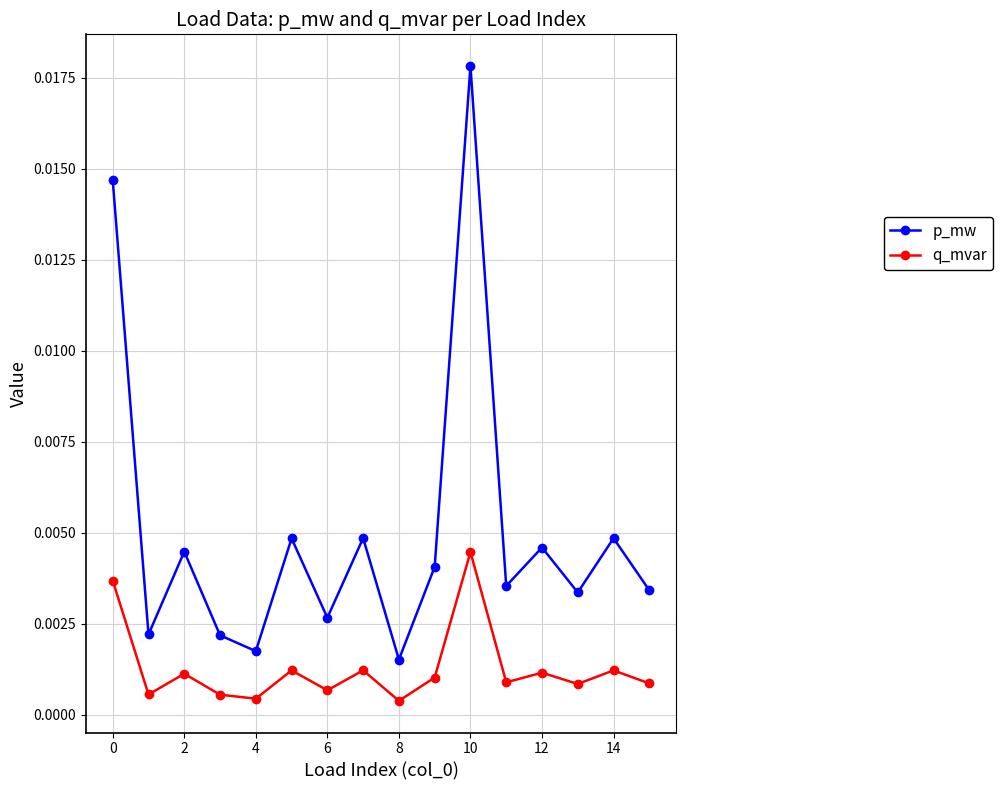

Which series has the largest range (max minus min)?

p_mw